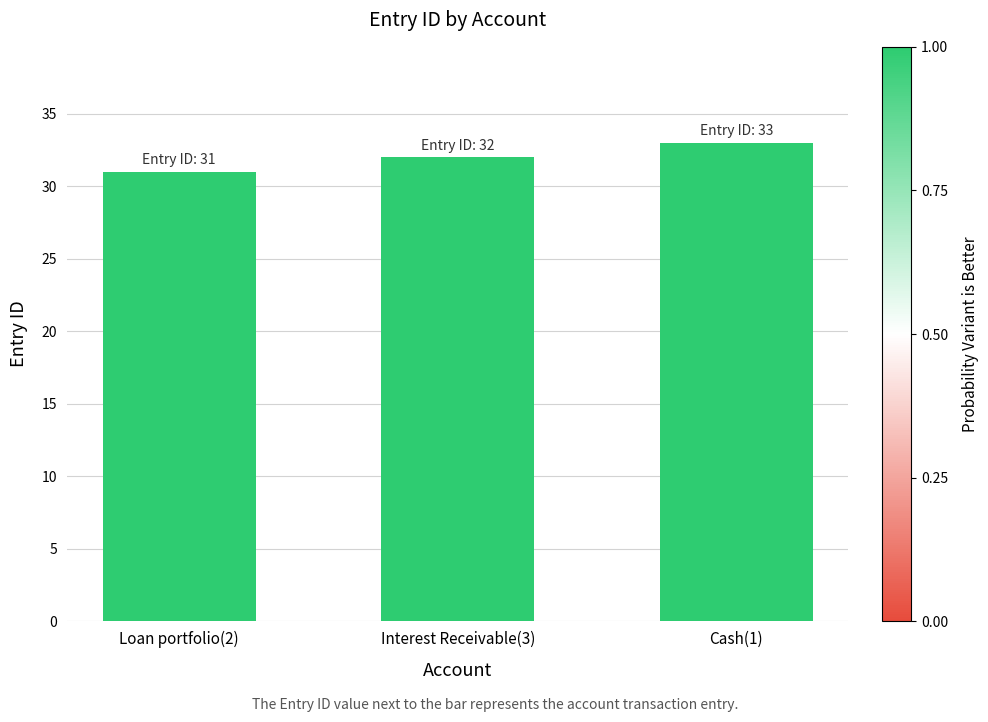

Which has a higher value, Interest Receivable(3) or Loan portfolio(2)?

Interest Receivable(3)